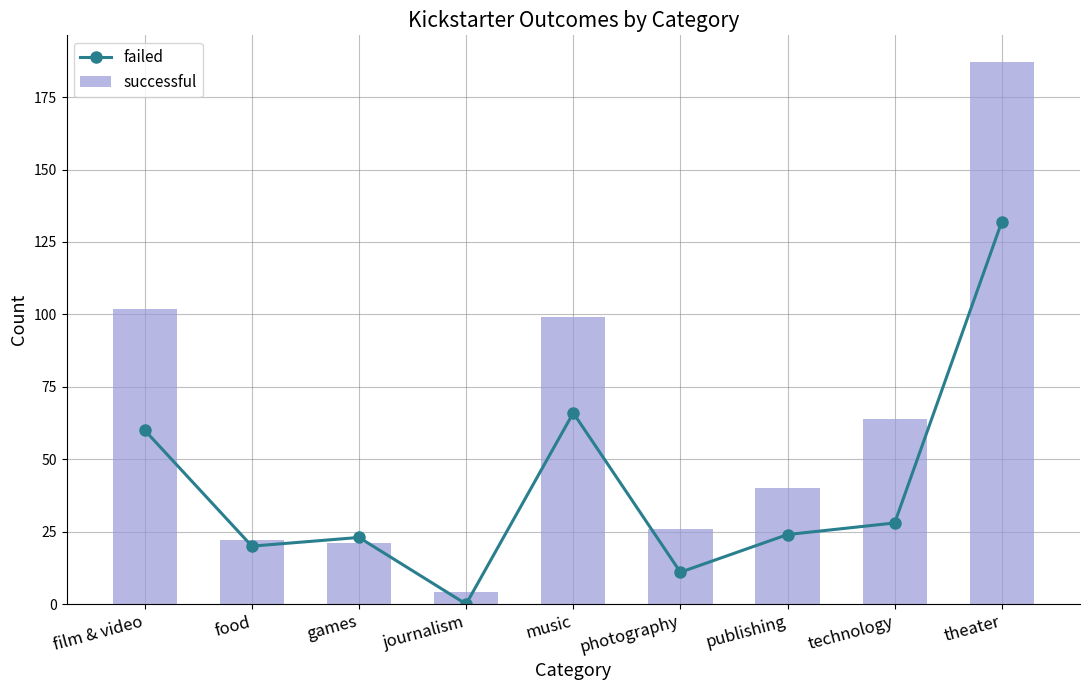

What is the difference between the highest and lowest values at publishing?

16